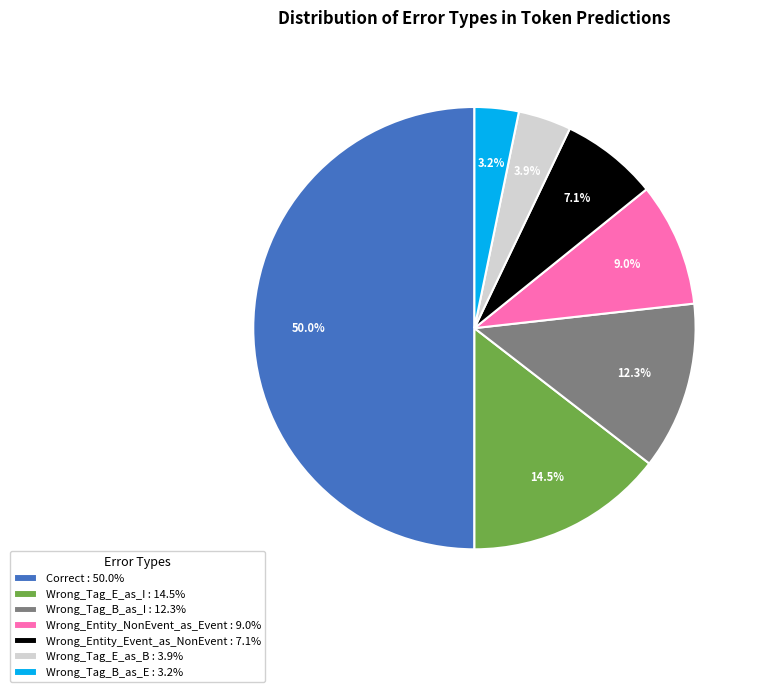

Which slice is the largest?

Correct